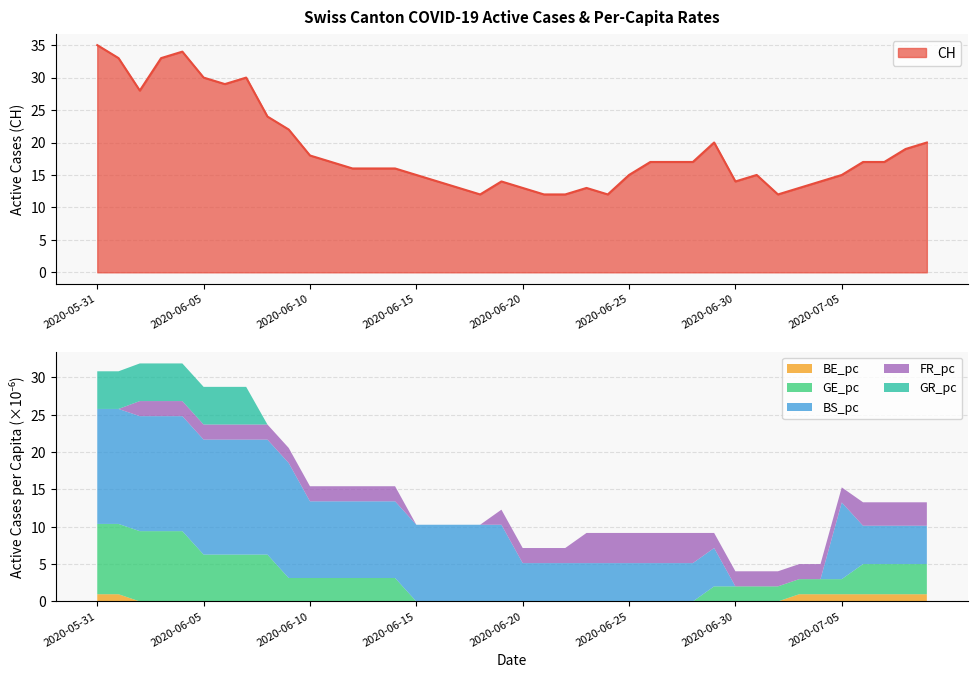

At how many categories does at least one series exceed 9?

40